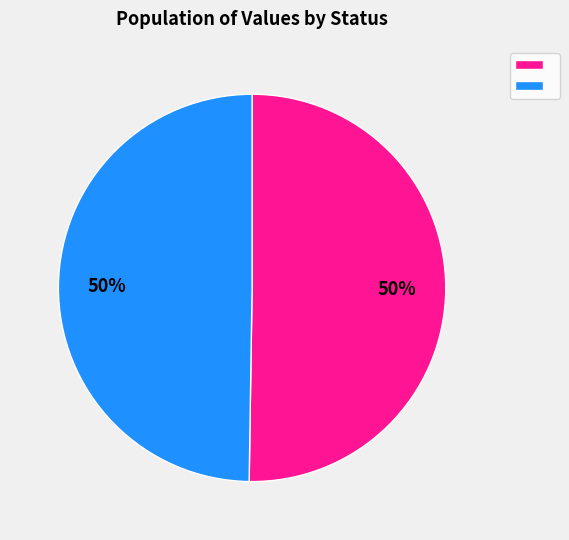

To the nearest percent, what is the average slice percentage?

50%